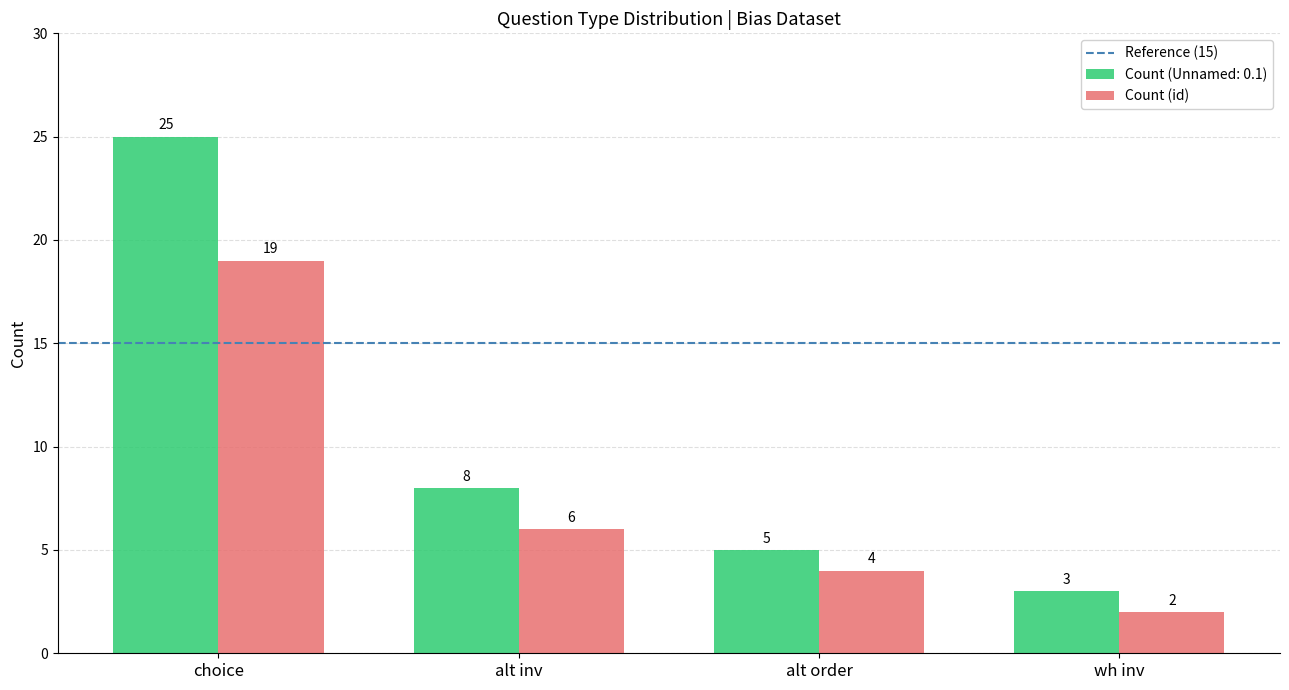

How many bars are there in each group?

2